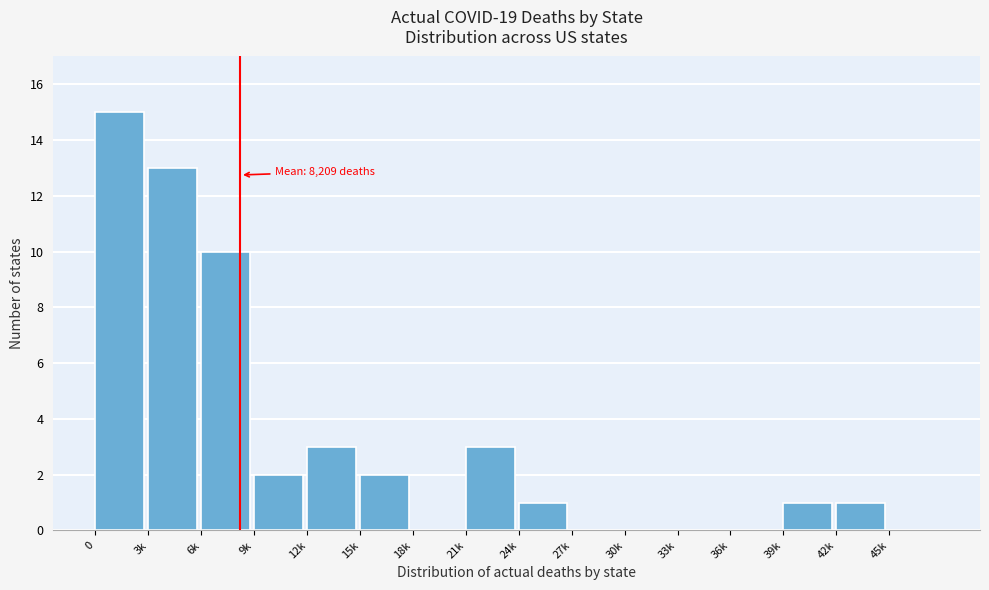

Reading left to right, extract all data points from this chart.

0=15	3k=13	6k=10	9k=2	12k=3	15k=2	18k=0	21k=3	24k=1	27k=0	30k=0	33k=0	36k=0	39k=1	42k=1	45k=0